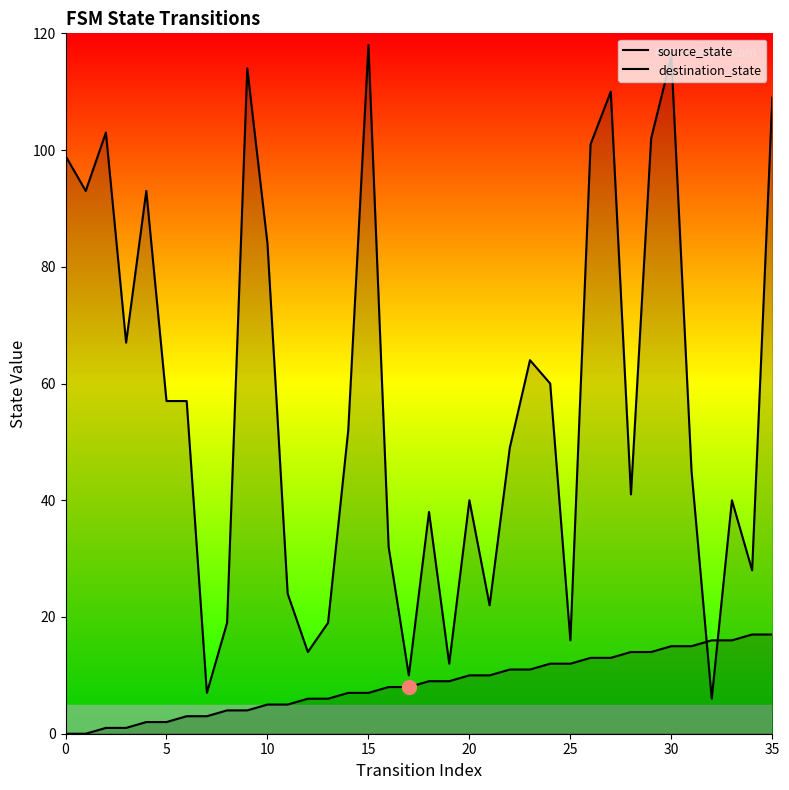

Which series has the largest range (max minus min)?

destination_state